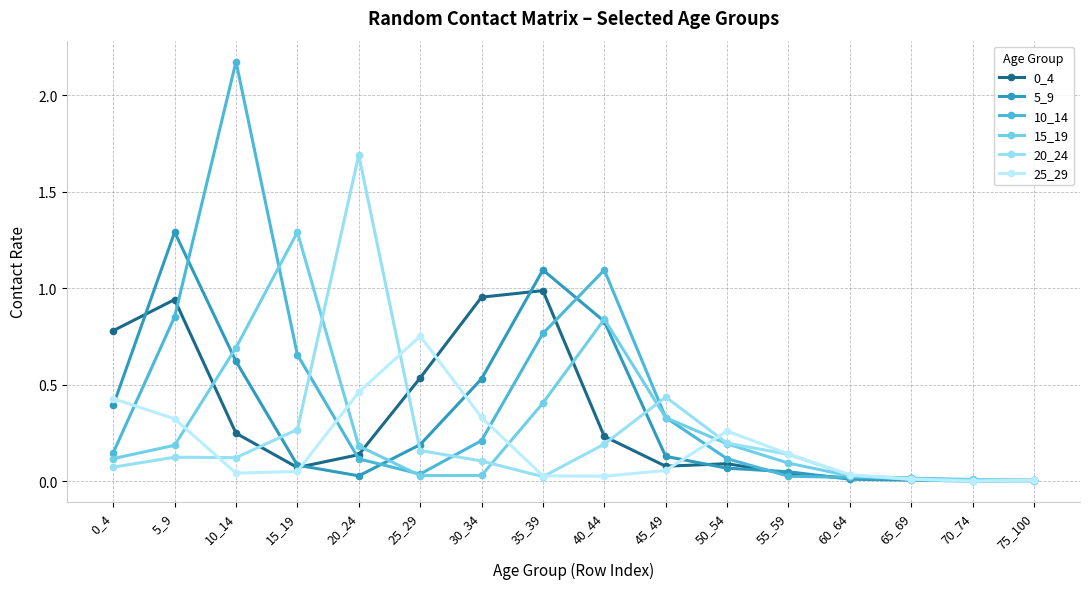

The 10_14 series shows 0.0 at 25_29. True or false?

True